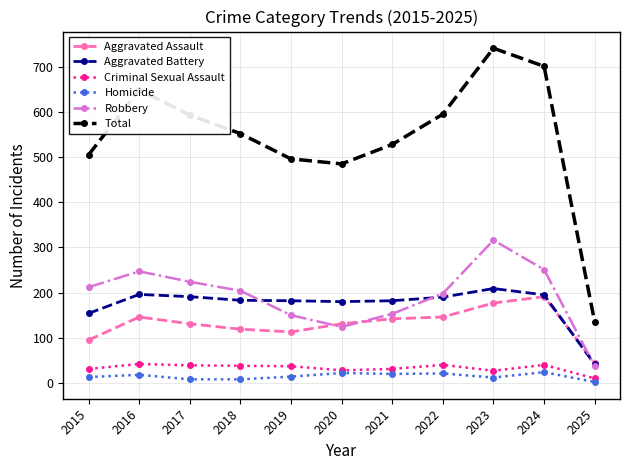

True or false: Robbery has a value of 458 at 2023.

False